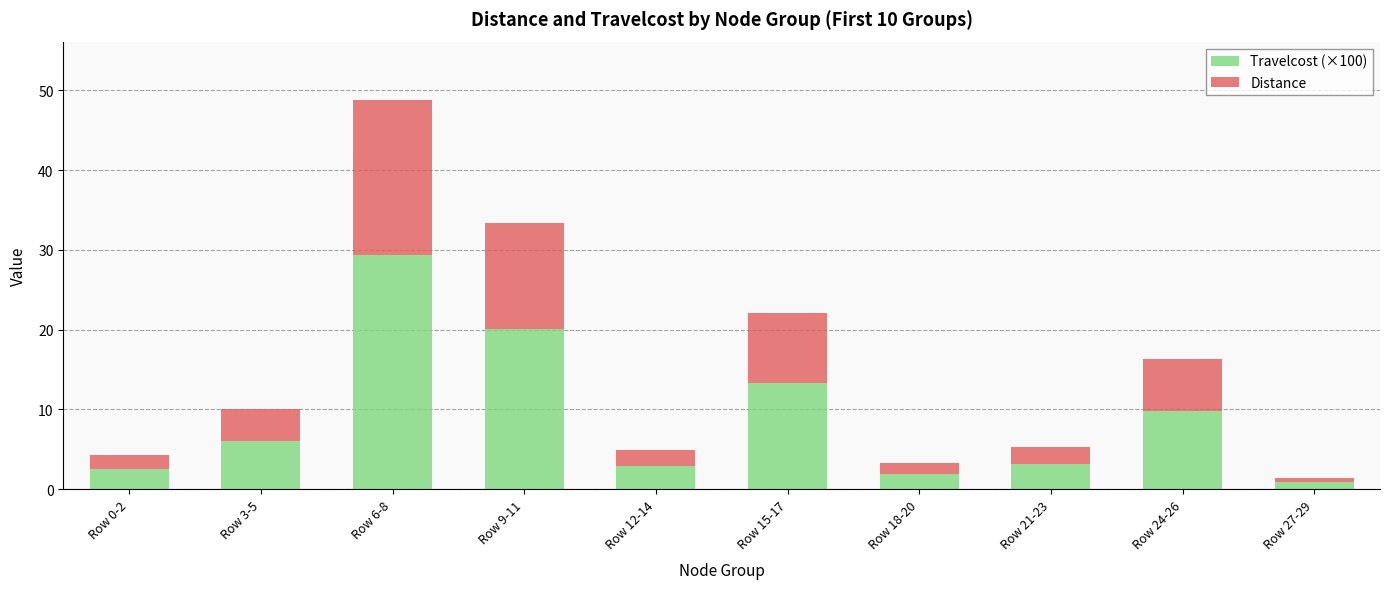

Where is Travelcost (×100) nearest to the value 15?

Row 15-17